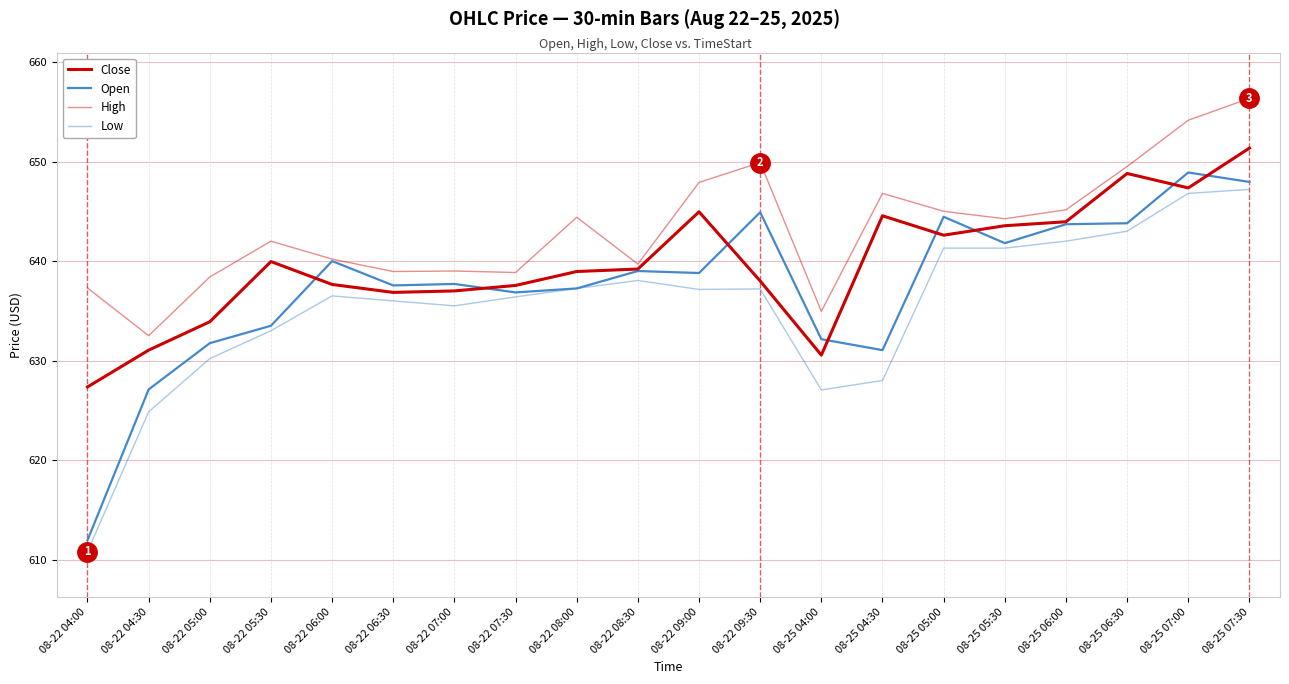

How many lines are shown in the chart?

4